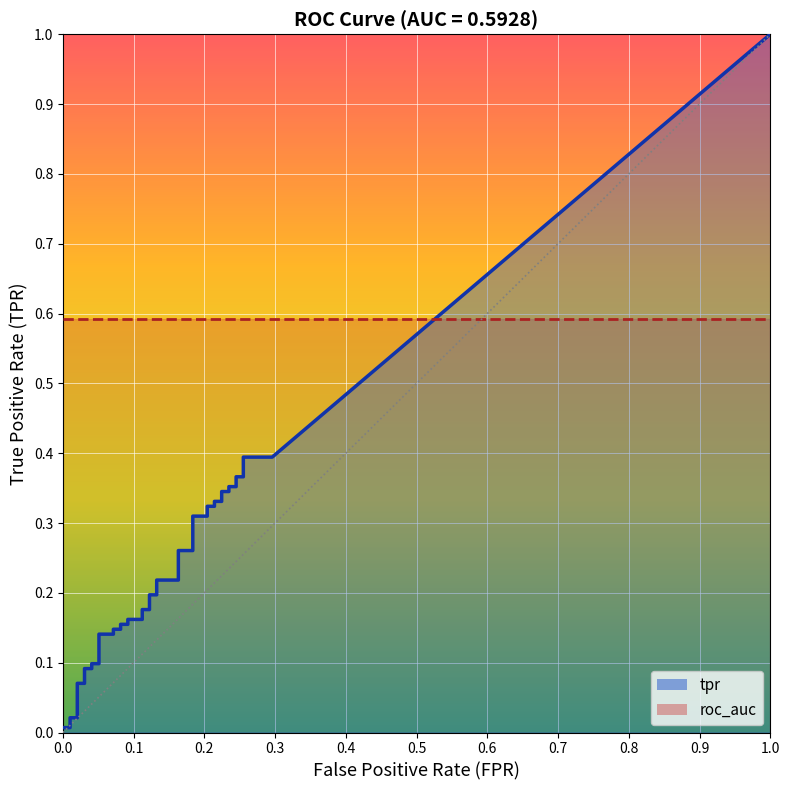

True or false: tpr and roc_auc intersect in this chart.

False